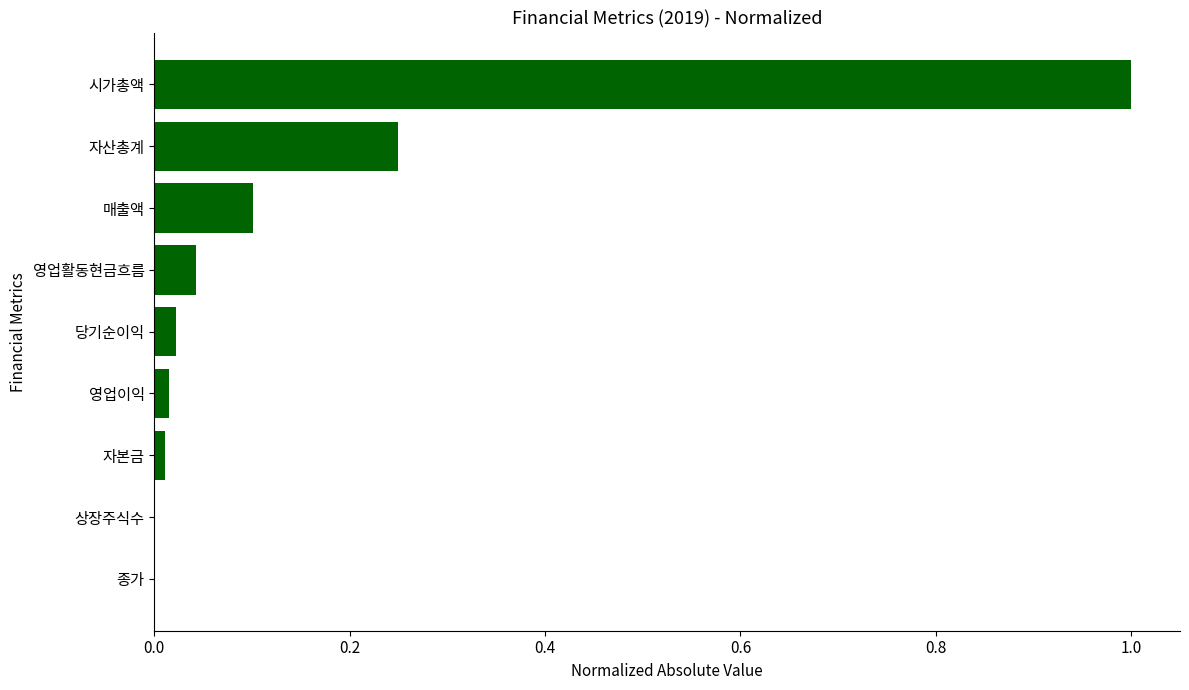

What is the greatest value displayed?

1.0